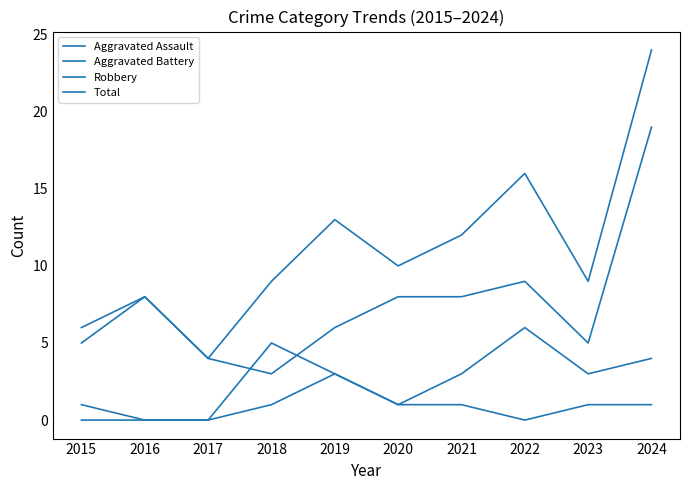

Which series changed the most between 2015 and 2020?

Total